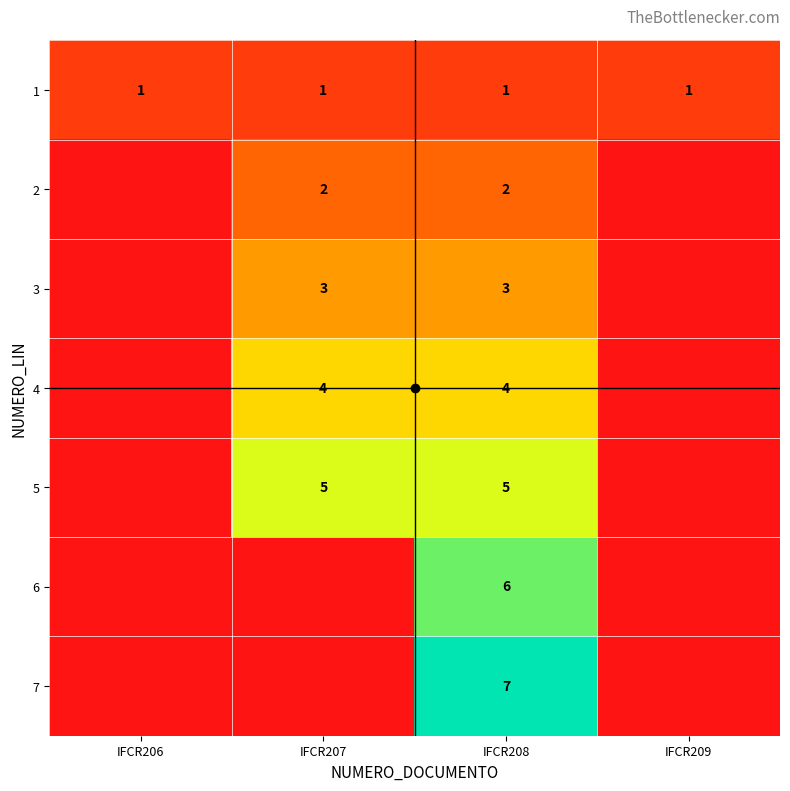

The value of 1 at IFCR208 is 1. True or false?

True